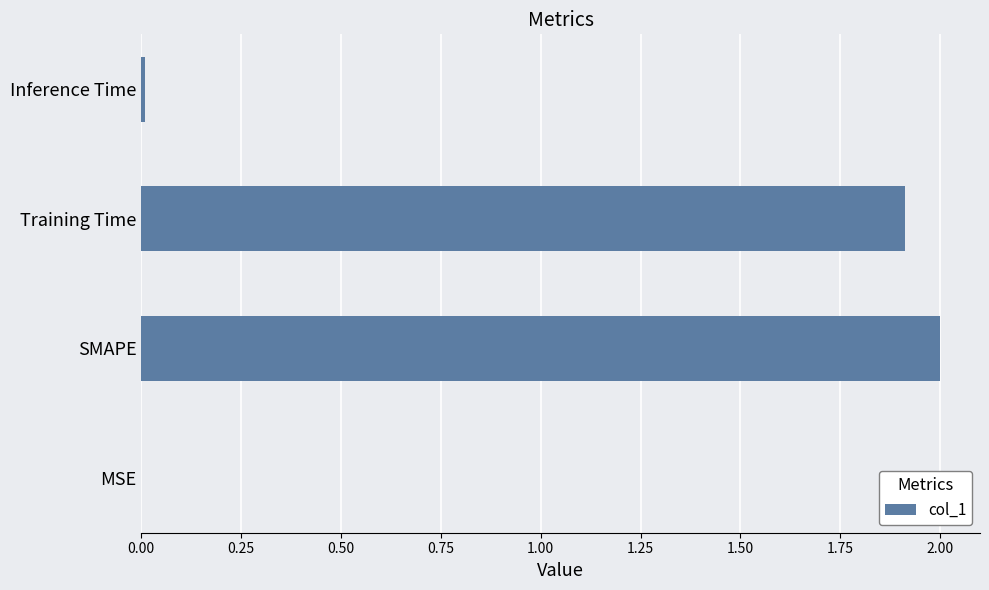

What is the ratio of the value at SMAPE to the value at Training Time?

1.0